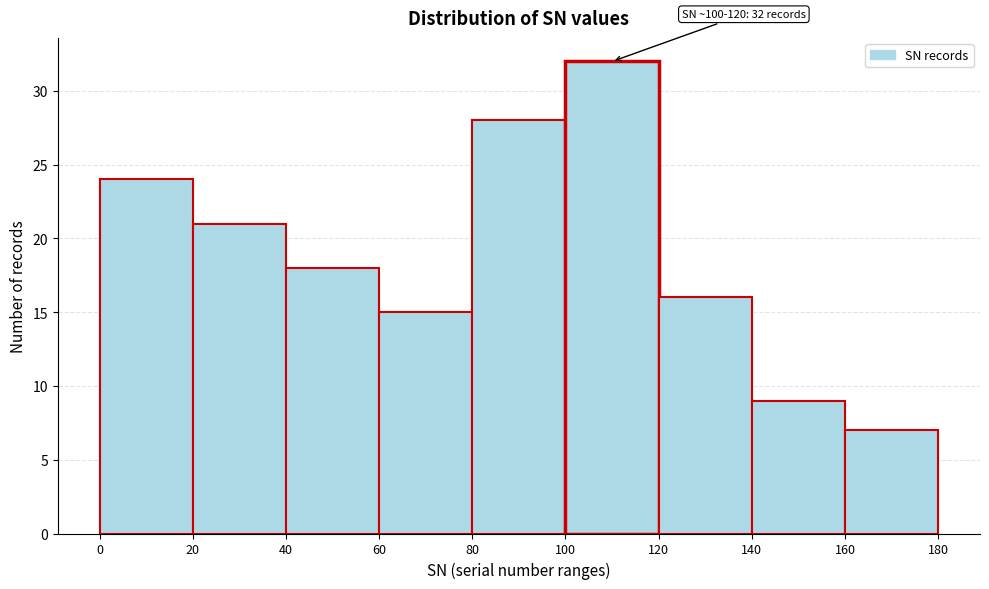

Over which range of the x-axis is the bar tallest?

100 to 120